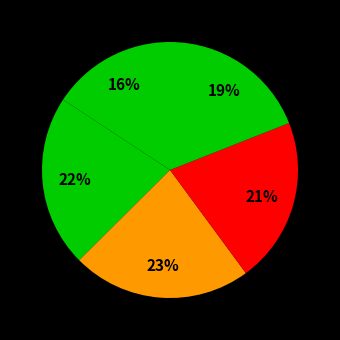

Is there any slice that represents more than half of the pie?

No